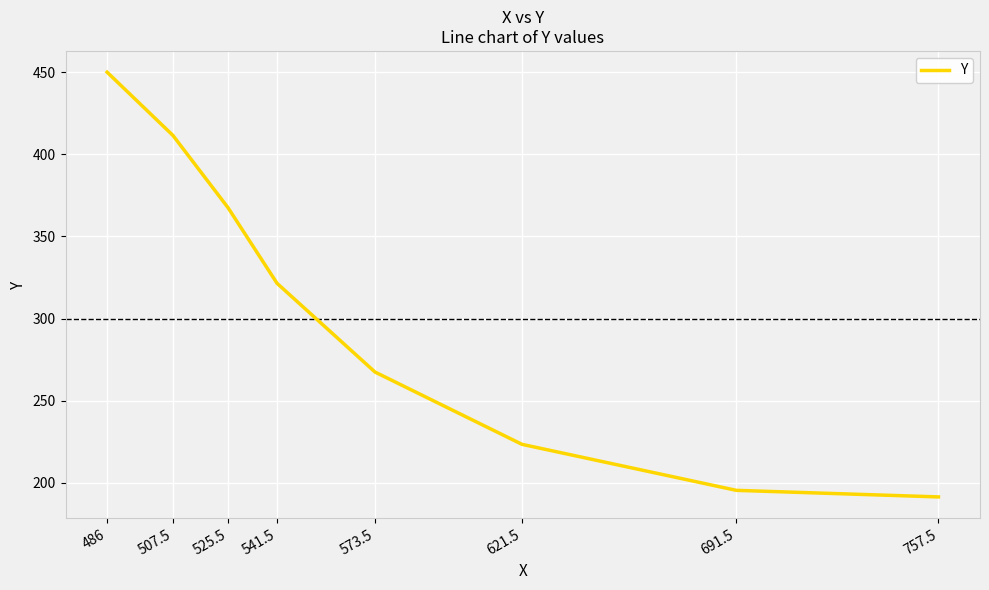

Is it true that the value at 541.5 is 321.5?

True